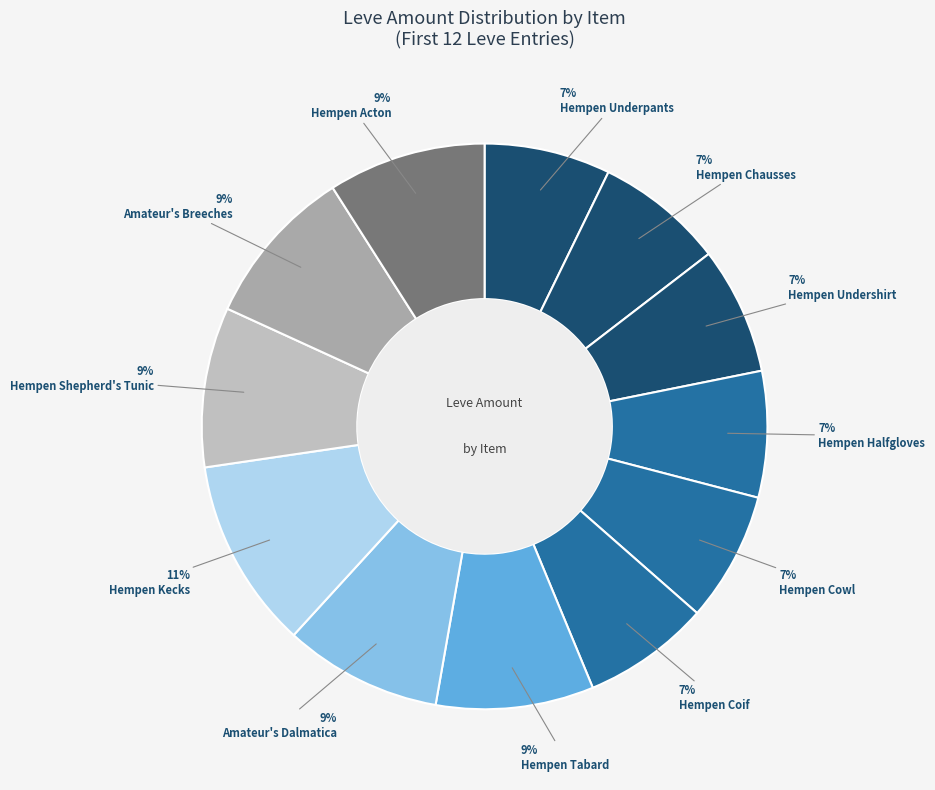

Does any single category account for the majority?

No